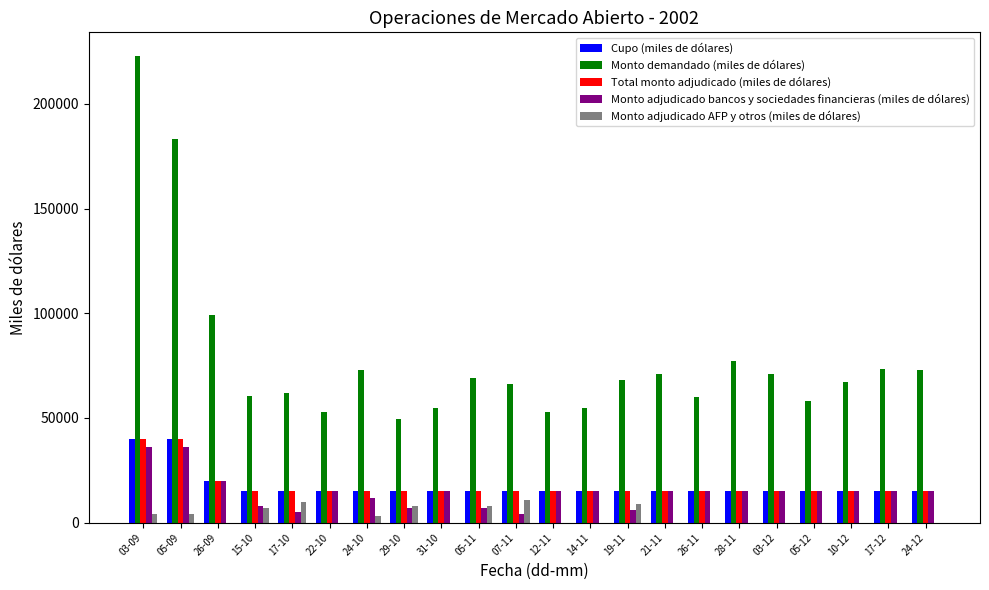

What is the sum of all Total monto adjudicado (miles de dólares) values?

385000